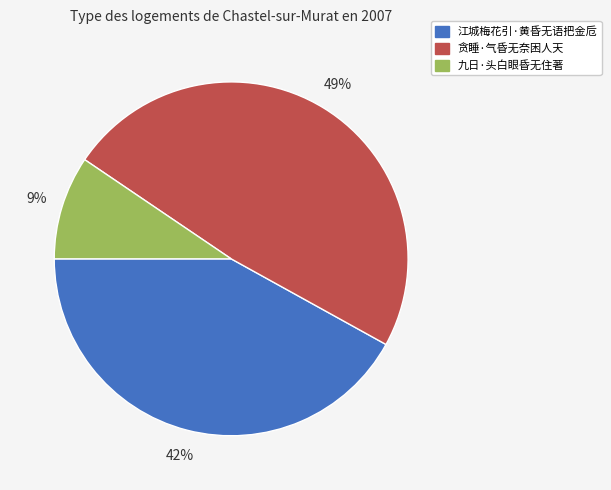

What is the ratio of the value at 江城梅花引·黄昏无语把金卮 to the value at 贪睡·气昏无奈困人天?

0.9